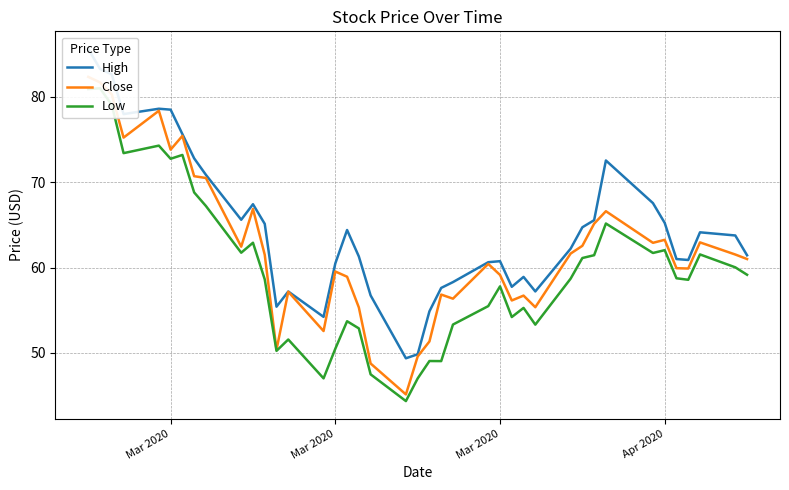

The value of Close at 29 is 90.0. True or false?

False